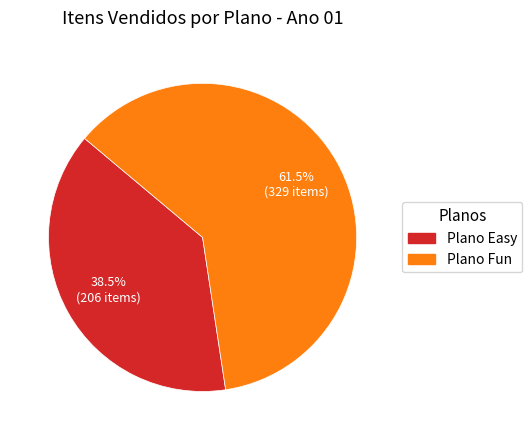

Is Plano Easy the majority of the pie?

No